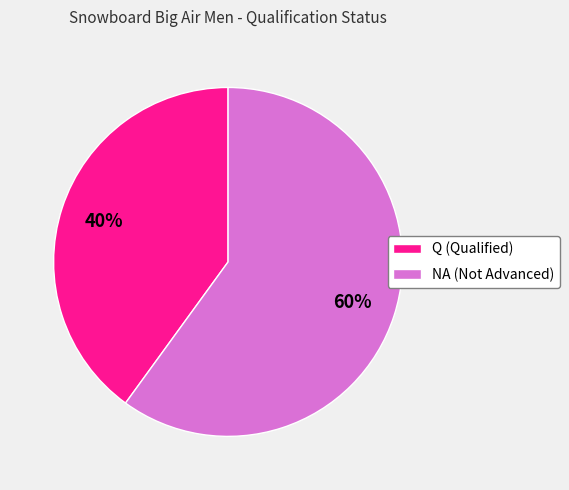

How many slices are in this pie chart?

2